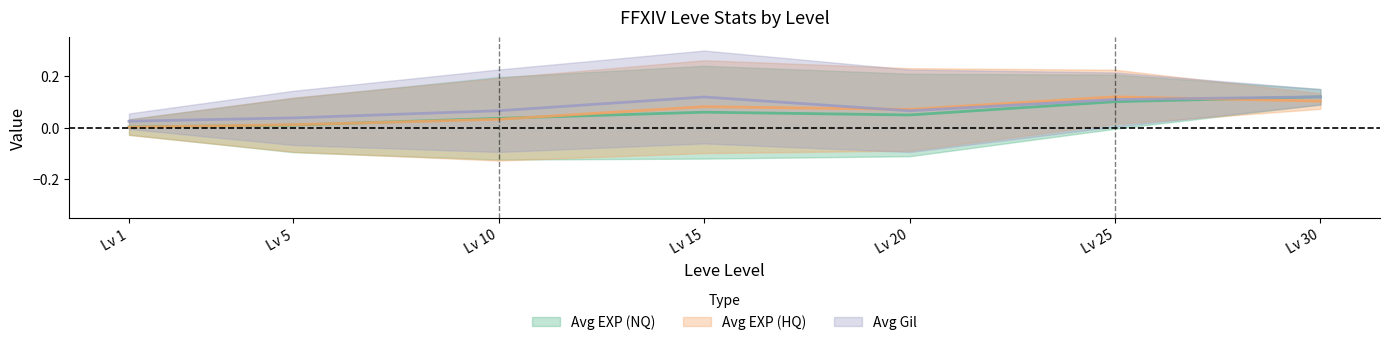

At how many categories does at least one series exceed 0?

7